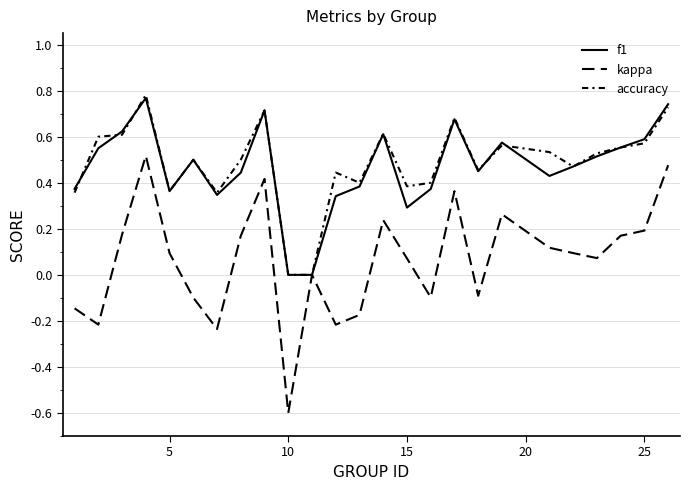

What is the sum of all accuracy values?

12.1